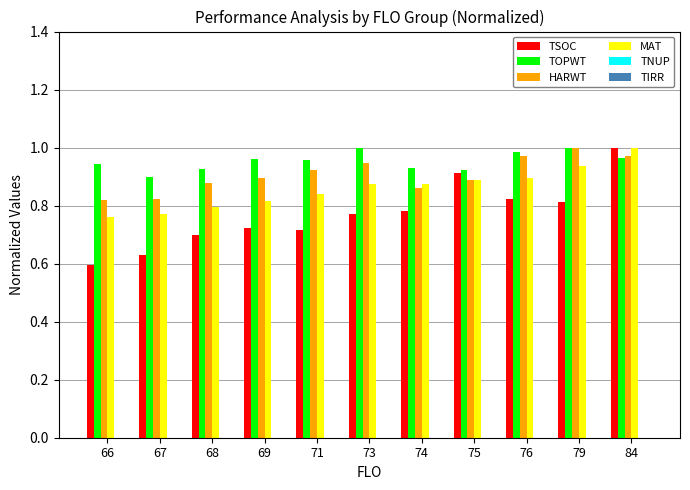

Is it true that HARWT equals 1.0 at 84?

True